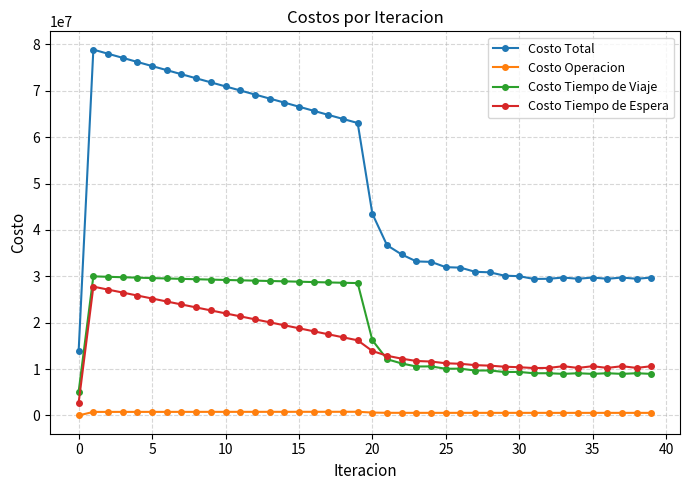

Does the chart have visible grid lines?

Yes